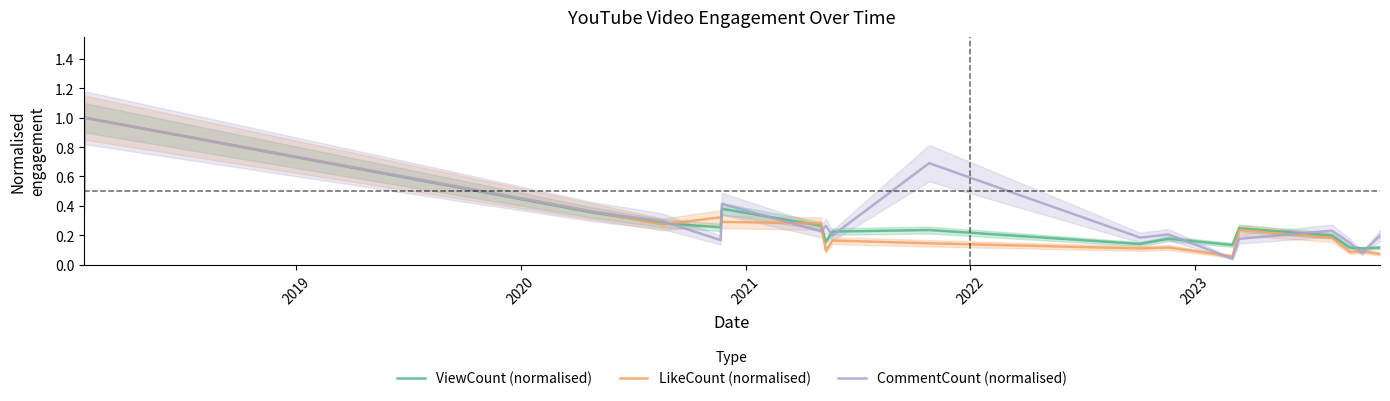

After their last crossing, which series has the higher values: CommentCount (normalised) or LikeCount (normalised)?

CommentCount (normalised)